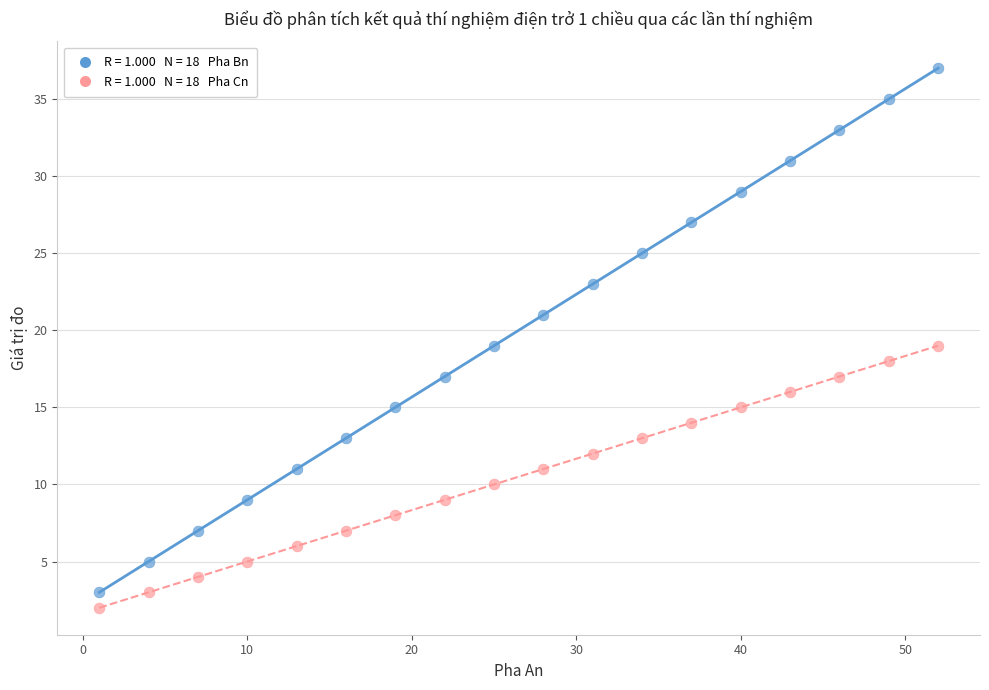

Across all data points, what is the range of Y values (max minus min)?

35